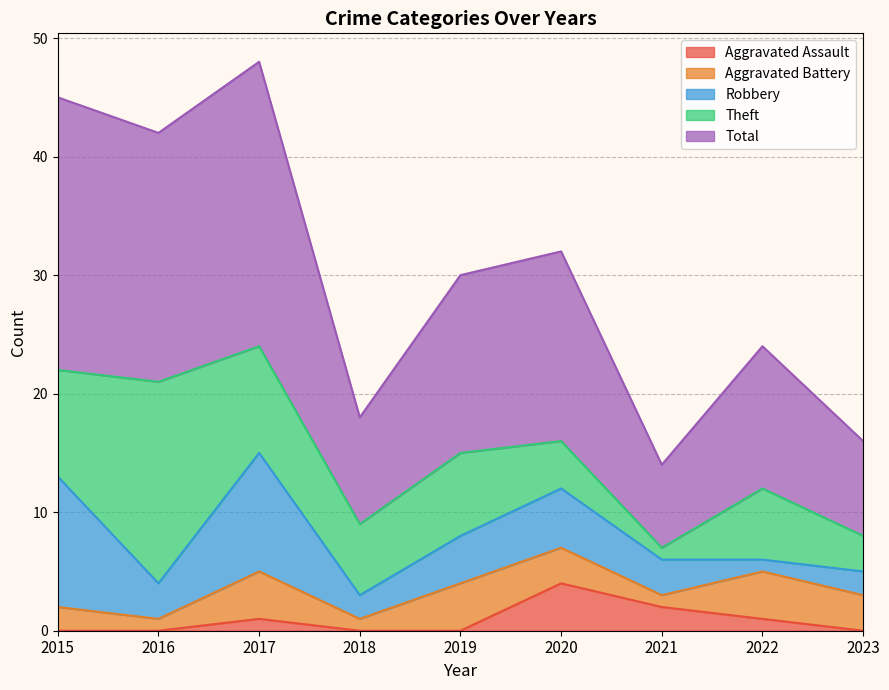

Is it true that Aggravated Battery equals 2 at 2022?

False